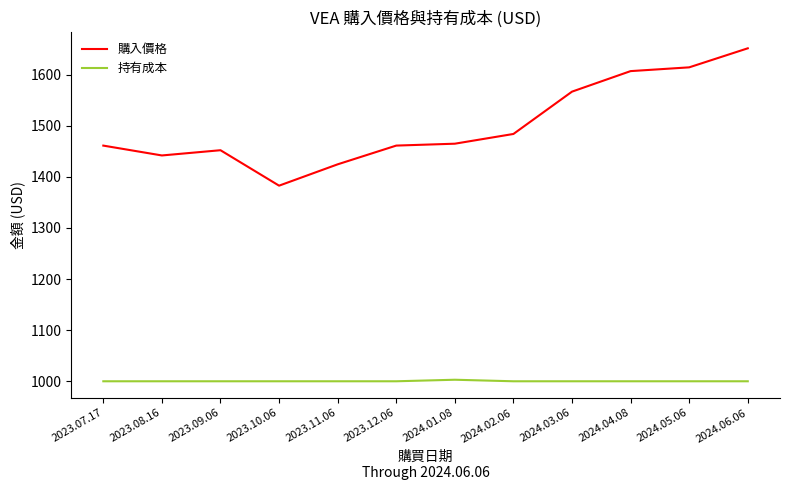

True or false: 持有成本 and 購入價格 intersect in this chart.

False